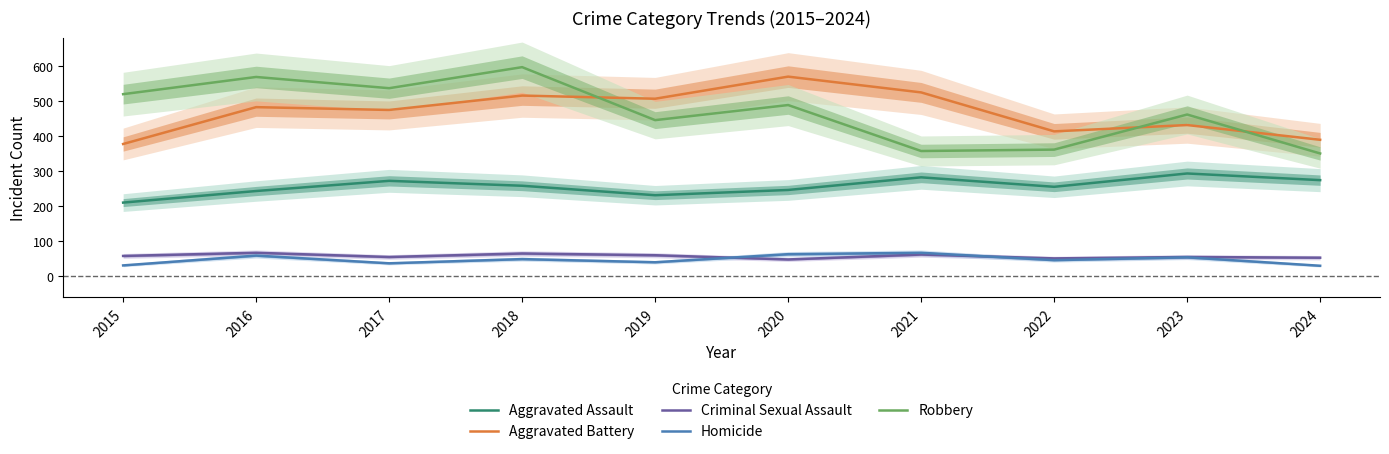

Which series has the largest total across all categories?

Robbery